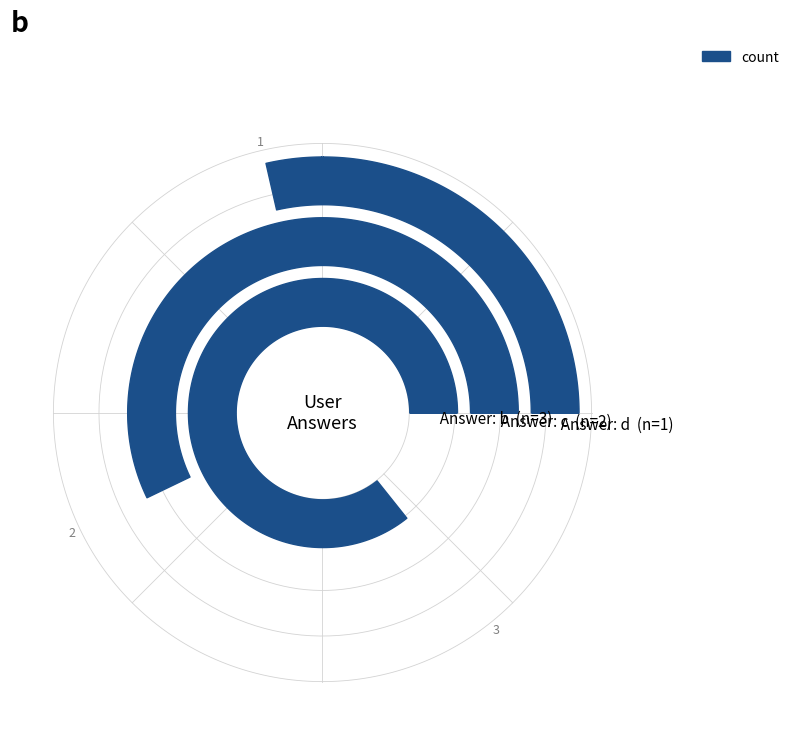

Where is the data nearest to the value 2?

c